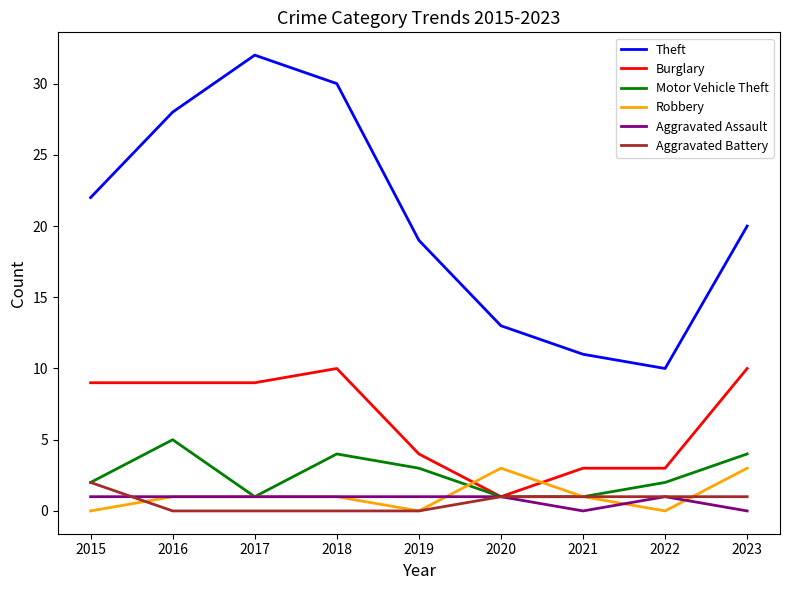

What is the maximum value shown in the chart?

32